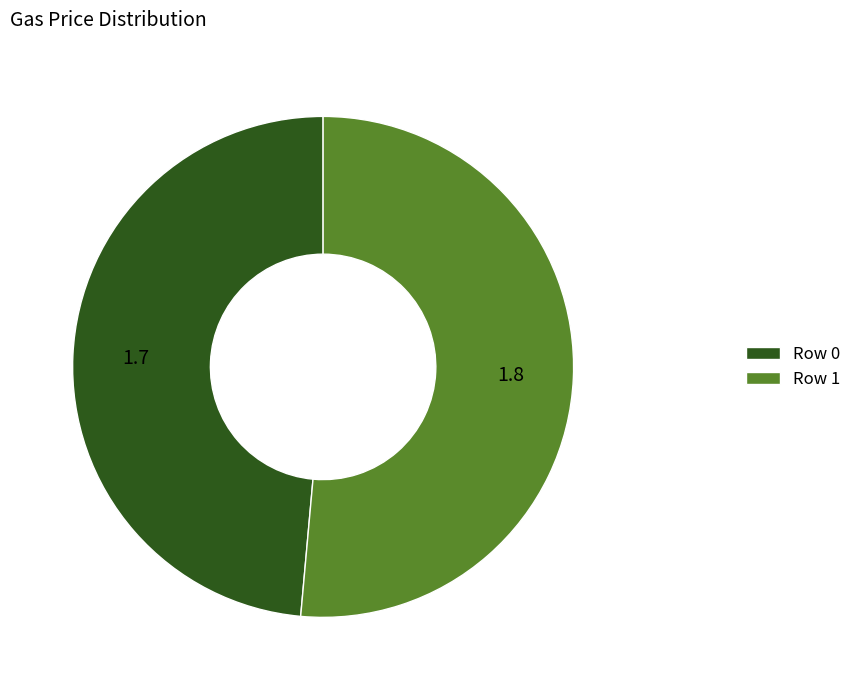

How many slices are in this pie chart?

2